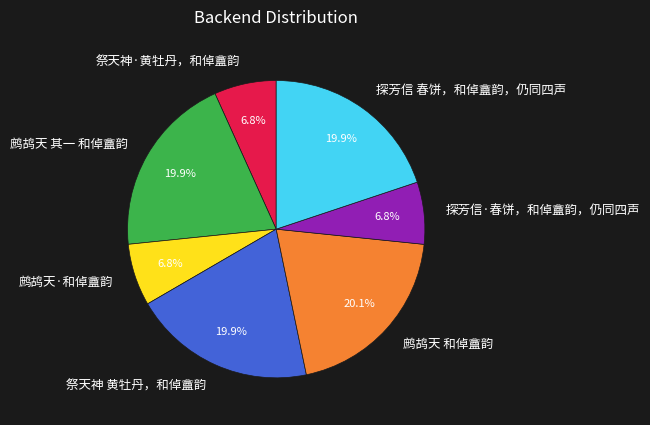

How much of the chart is everything except 鹧鸪天 和倬盦韵?

79.9%